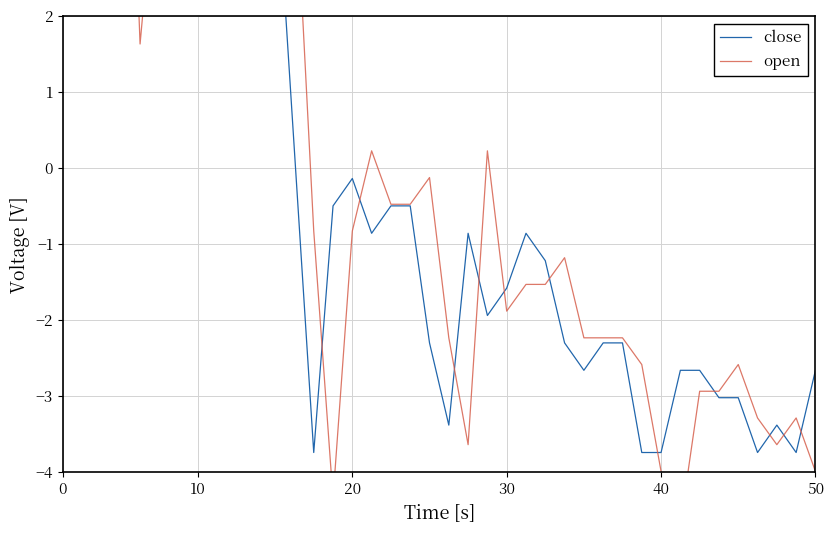

The open series shows 2.7 at 10. True or false?

True